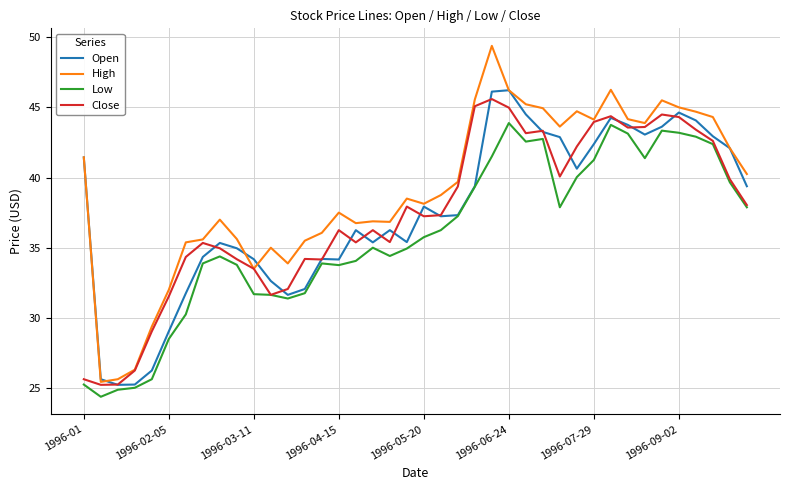

Which series has the largest range (max minus min)?

High